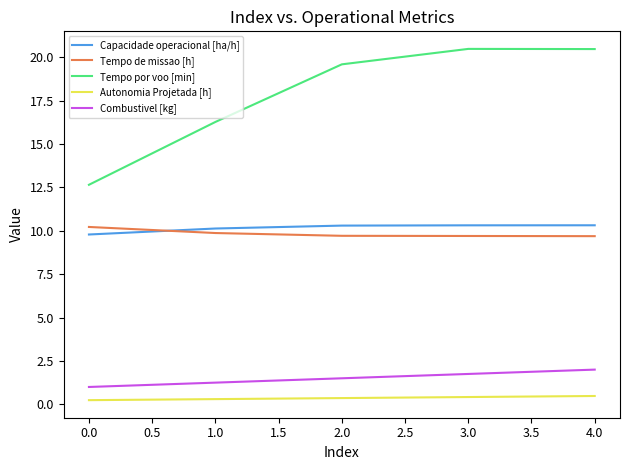

At which label does Combustivel [kg] reach its peak?

4.0